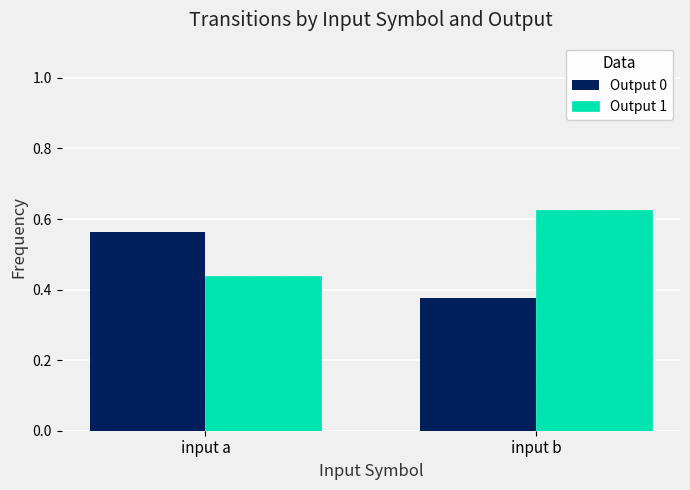

List the series in order of their peak value, lowest first.

Output 0, Output 1